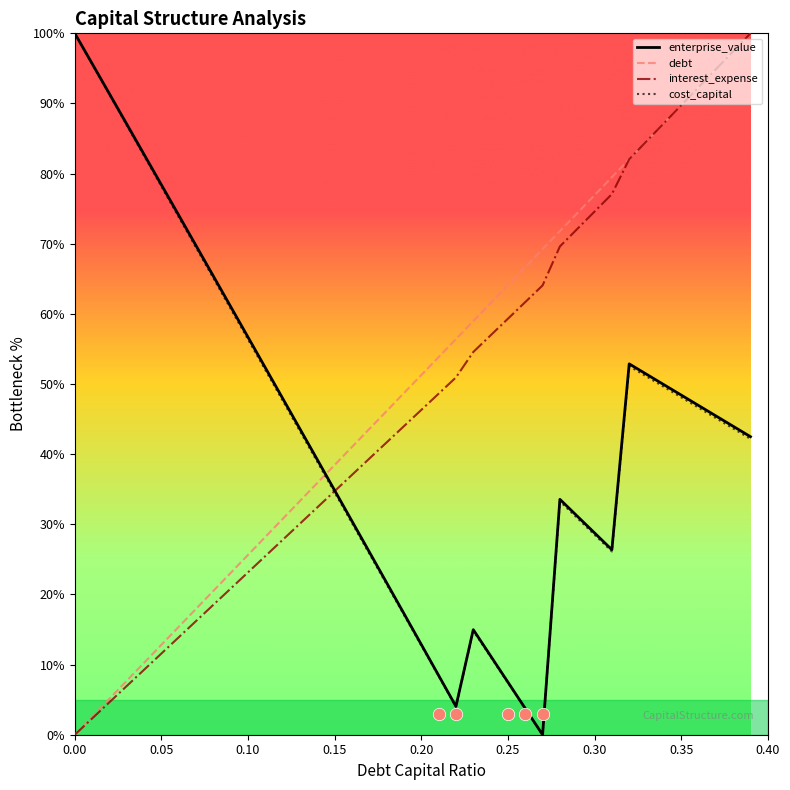

What is the highest value of the cost_capital series?

100.0